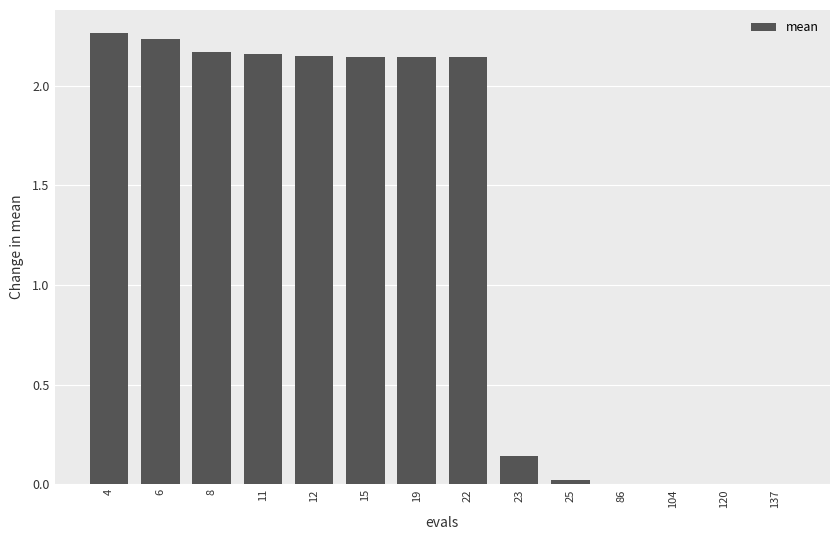

What is the sum of all values?

17.6